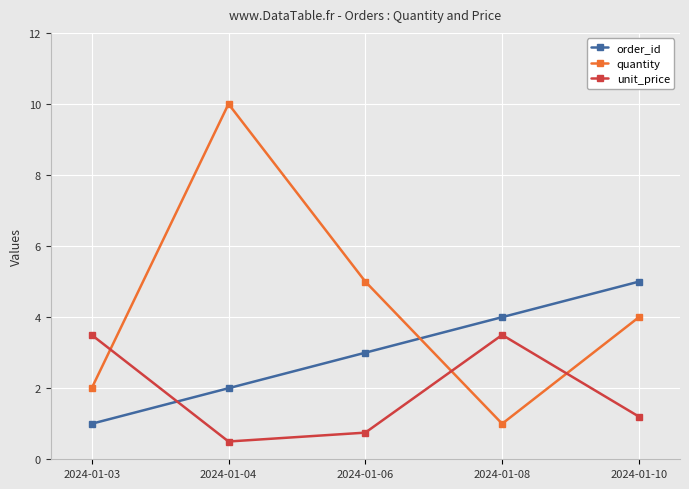

What is the total value across all series at 2024-01-03?

6.5